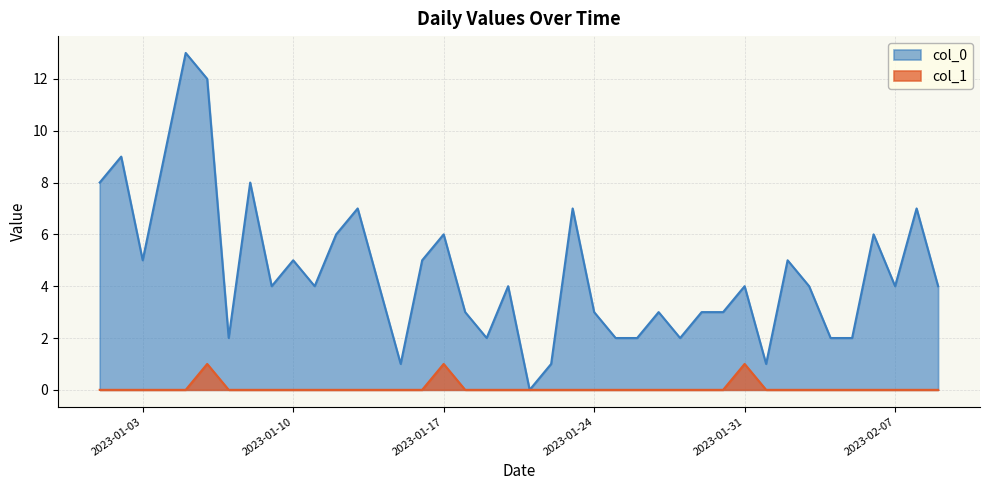

Reading left to right, what are all the values shown in this chart?

col_0: 2023-01-01=8	2023-01-02=9	2023-01-03=5	2023-01-04=9	2023-01-05=13	2023-01-06=12	2023-01-07=2	2023-01-08=8	2023-01-09=4	2023-01-10=5	2023-01-11=4	2023-01-12=6	2023-01-13=7	2023-01-14=4	2023-01-15=1	2023-01-16=5	2023-01-17=6	2023-01-18=3	2023-01-19=2	2023-01-20=4	2023-01-21=0	2023-01-22=1	2023-01-23=7	2023-01-24=3	2023-01-25=2	2023-01-26=2	2023-01-27=3	2023-01-28=2	2023-01-29=3	2023-01-30=3	2023-01-31=4	2023-02-01=1	2023-02-02=5	2023-02-03=4	2023-02-04=2	2023-02-05=2	2023-02-06=6	2023-02-07=4	2023-02-08=7	2023-02-09=4
col_1: 2023-01-01=0	2023-01-02=0	2023-01-03=0	2023-01-04=0	2023-01-05=0	2023-01-06=1	2023-01-07=0	2023-01-08=0	2023-01-09=0	2023-01-10=0	2023-01-11=0	2023-01-12=0	2023-01-13=0	2023-01-14=0	2023-01-15=0	2023-01-16=0	2023-01-17=1	2023-01-18=0	2023-01-19=0	2023-01-20=0	2023-01-21=0	2023-01-22=0	2023-01-23=0	2023-01-24=0	2023-01-25=0	2023-01-26=0	2023-01-27=0	2023-01-28=0	2023-01-29=0	2023-01-30=0	2023-01-31=1	2023-02-01=0	2023-02-02=0	2023-02-03=0	2023-02-04=0	2023-02-05=0	2023-02-06=0	2023-02-07=0	2023-02-08=0	2023-02-09=0